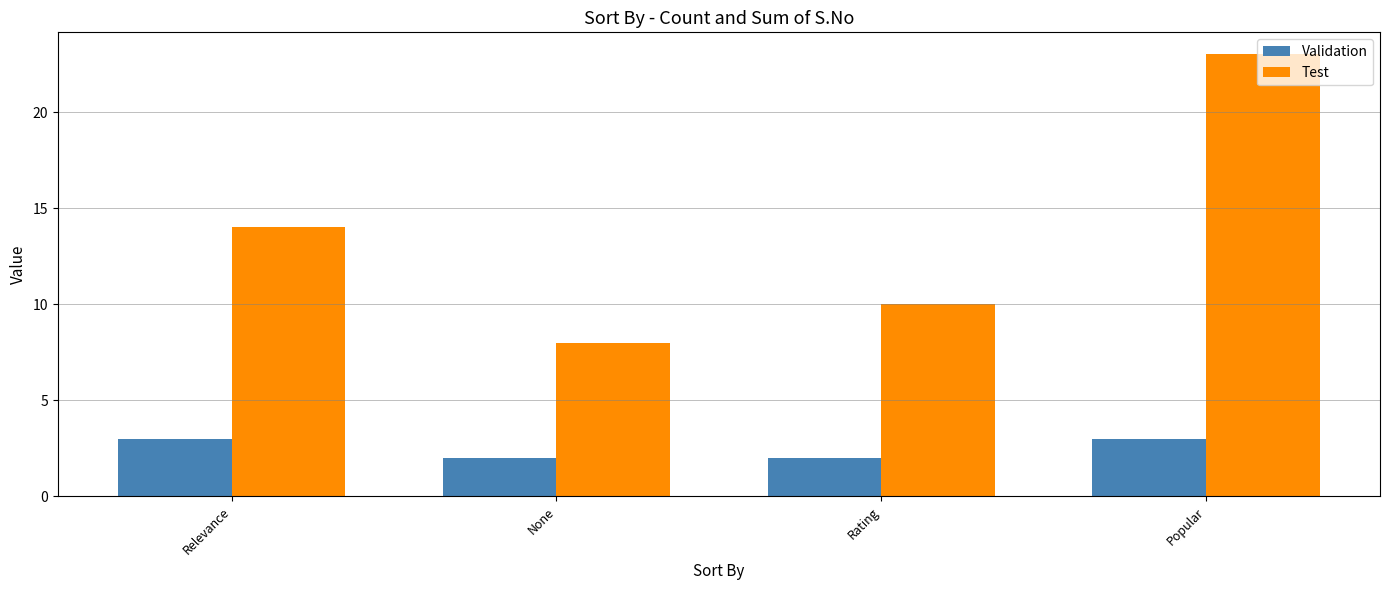

What is the spread (max minus min) of values at Popular?

20